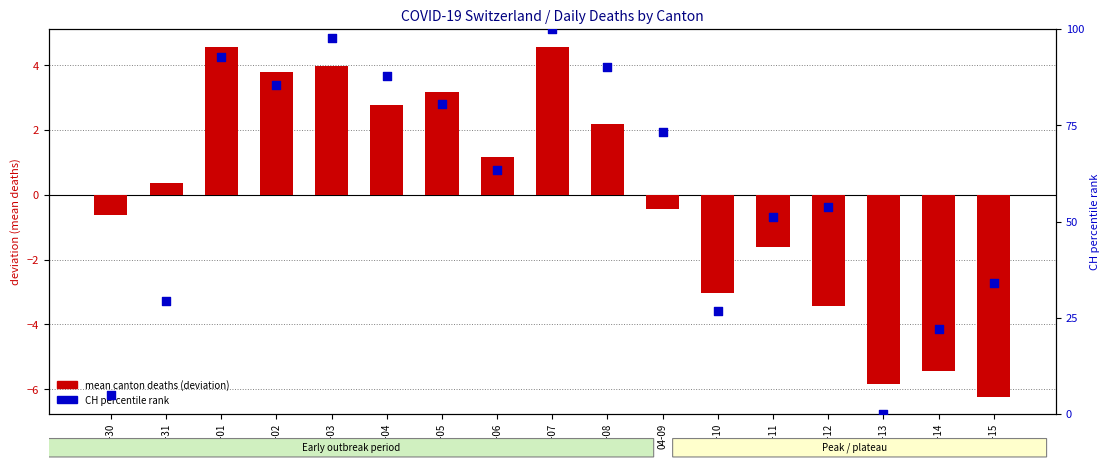

Which series has the largest total across all categories?

CH percentile rank